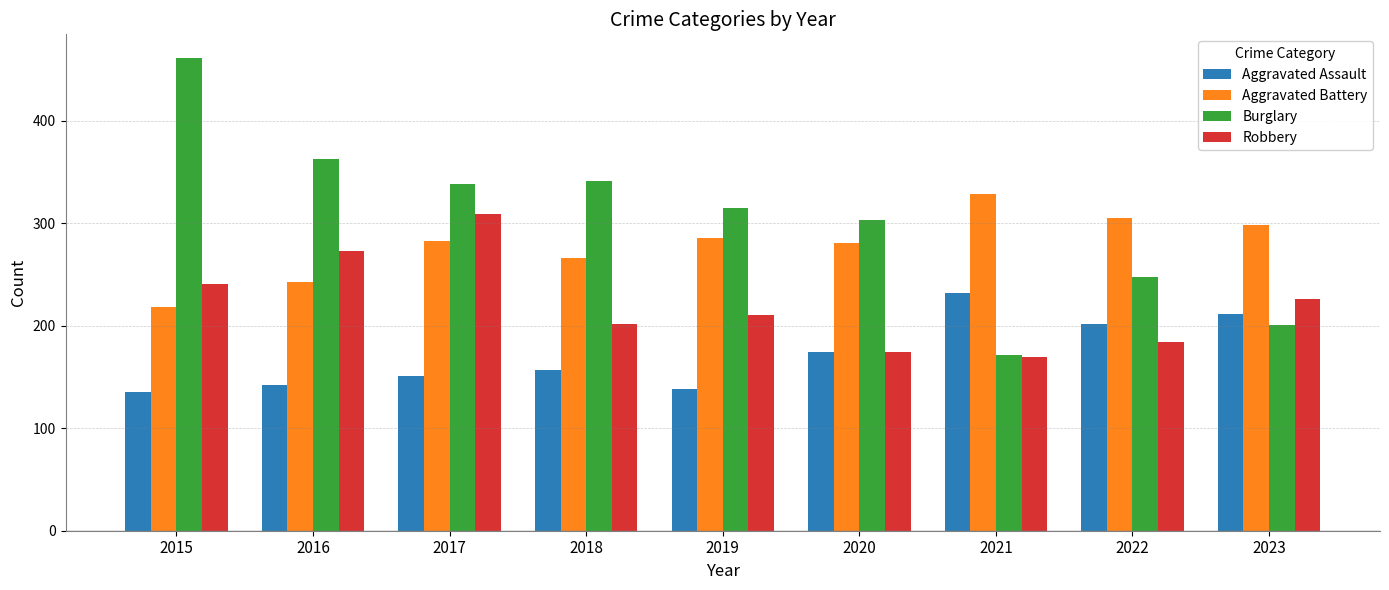

How many categories are shown in the chart?

9